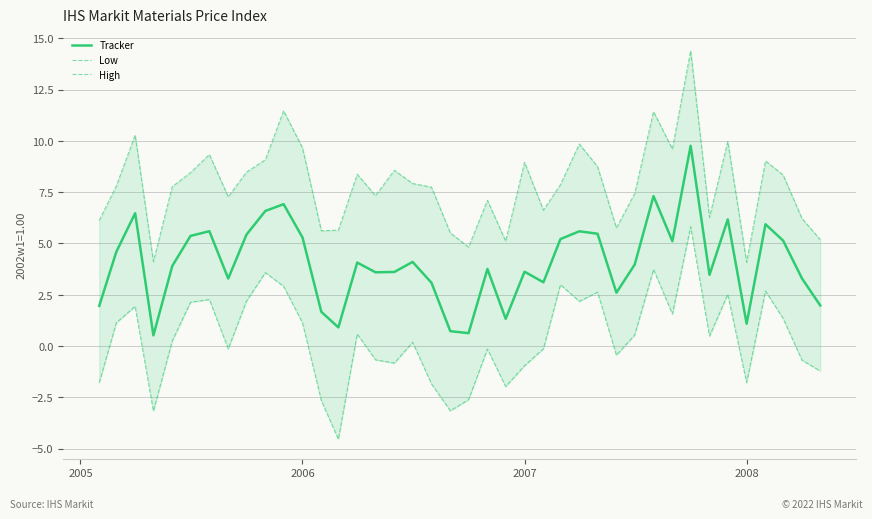

What is the minimum value for Tracker?

0.5